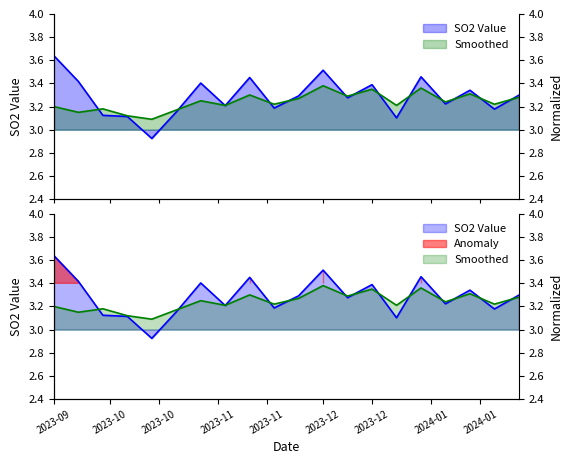

What value does the Smoothed series have at 2023-10-13?

3.1